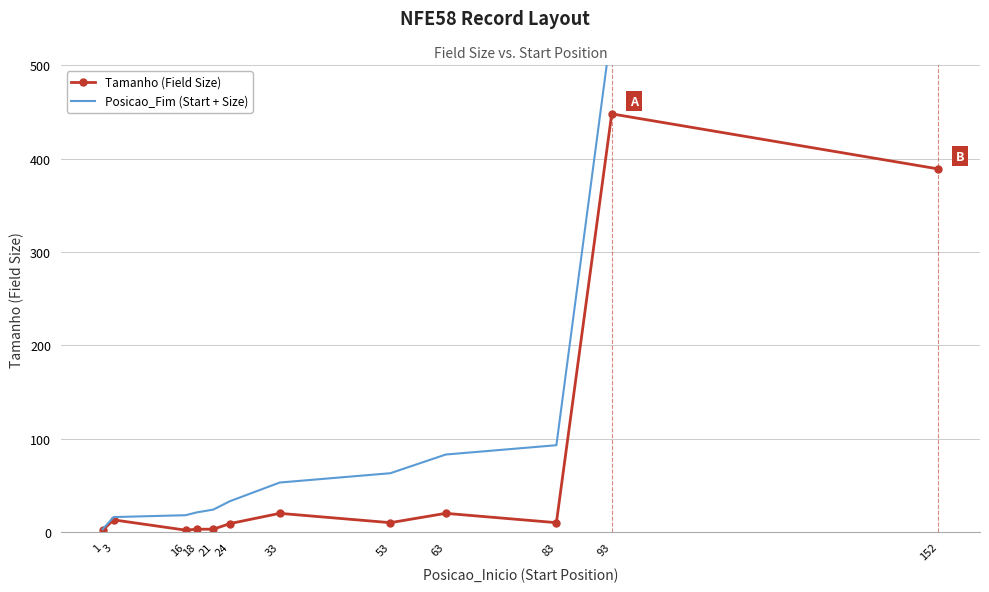

What is the highest value of the Posicao_Fim (Start + Size) series?

541